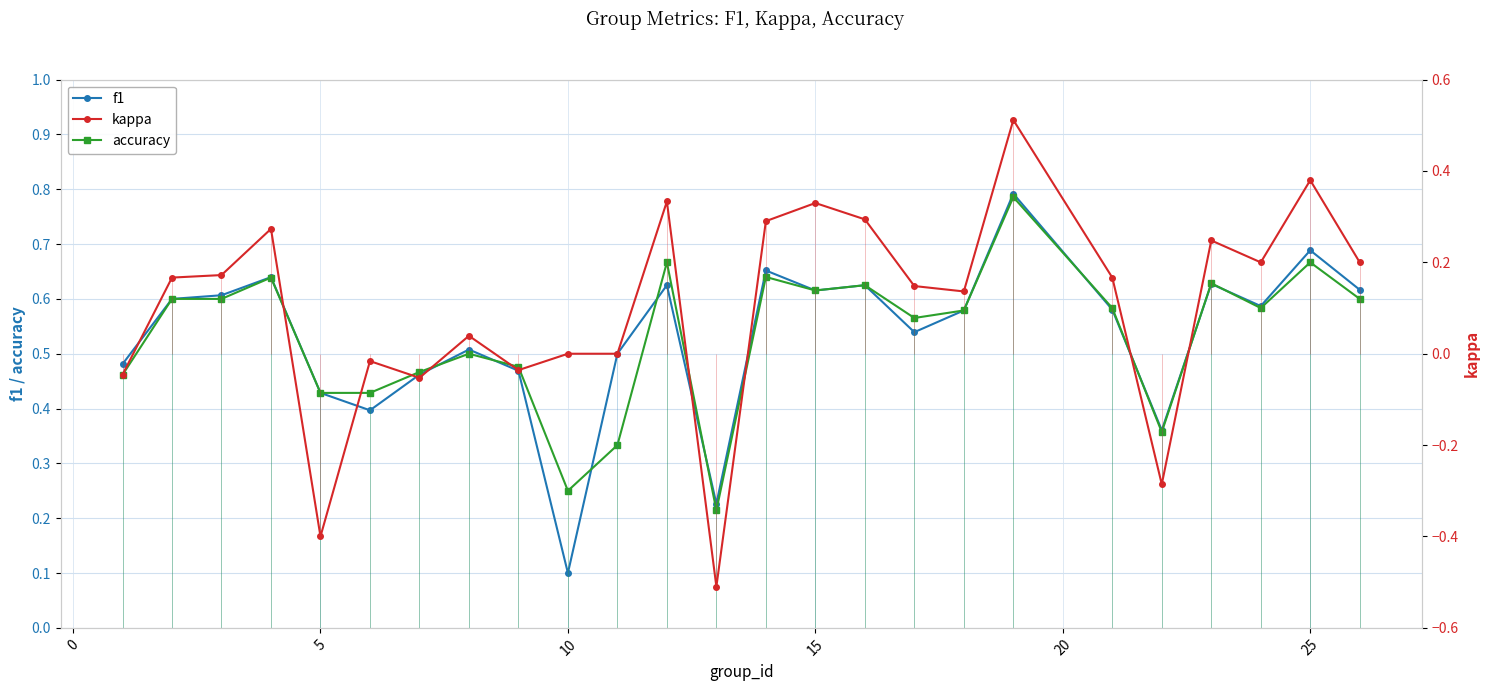

True or false: f1 has a value of 0.2 at 5.

False